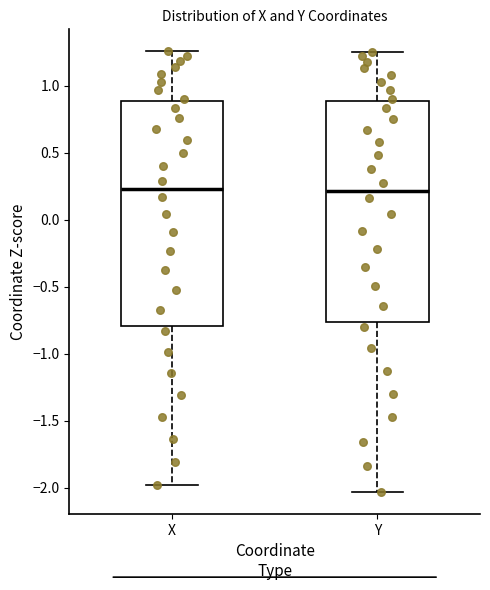

Reading left to right, read every box against the y-axis: the position of its median line, the range the box covers, and the ends of its whiskers. The values are not printed on the chart, so give them approximately, as read against the axis.

X: median 0.25, box -0.80 to 0.90, whiskers -2.00 to 1.25
Y: median 0.20, box -0.75 to 0.90, whiskers -2.05 to 1.25